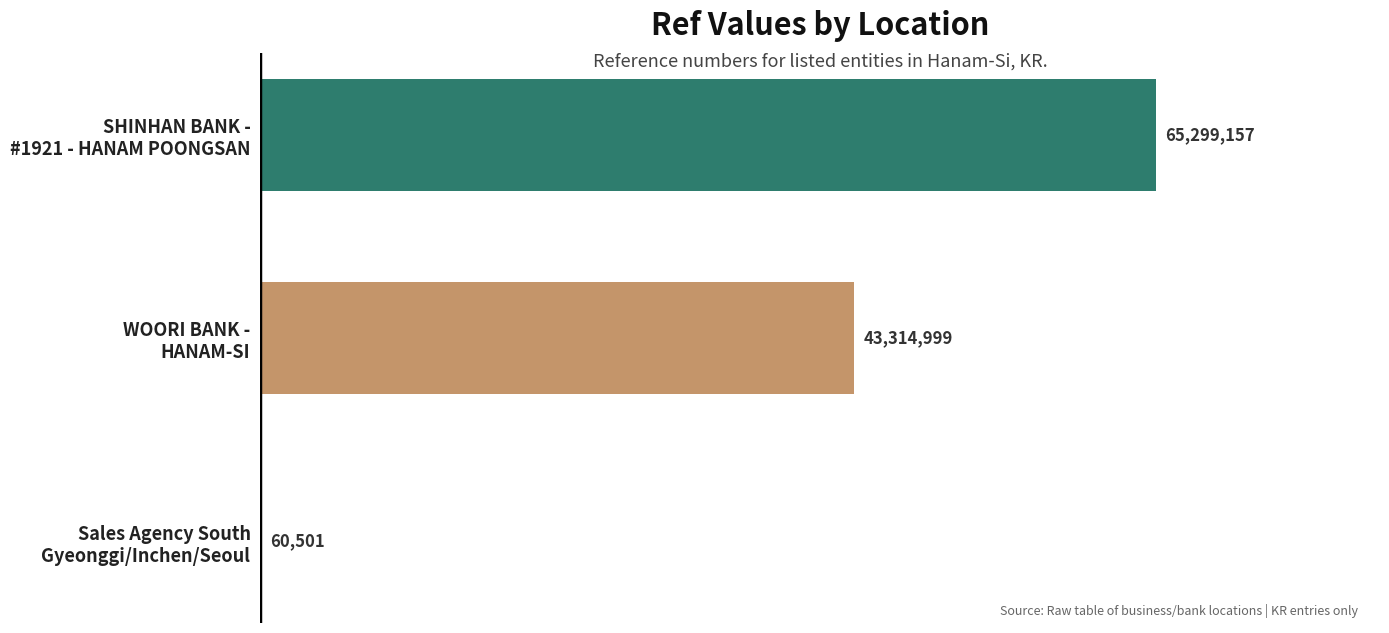

Are the bars horizontal?

Yes